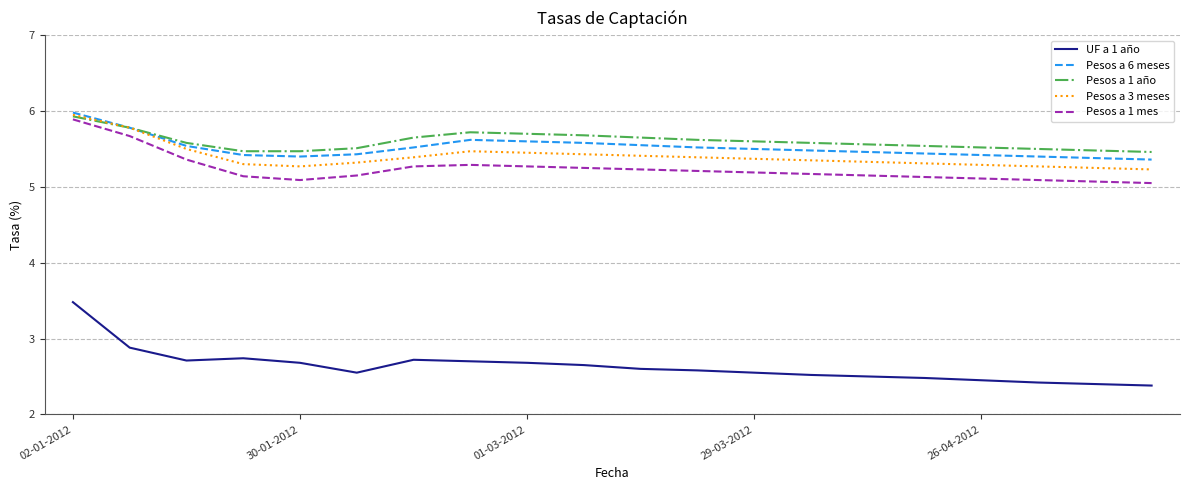

True or false: UF a 1 año and Pesos a 1 mes intersect in this chart.

False